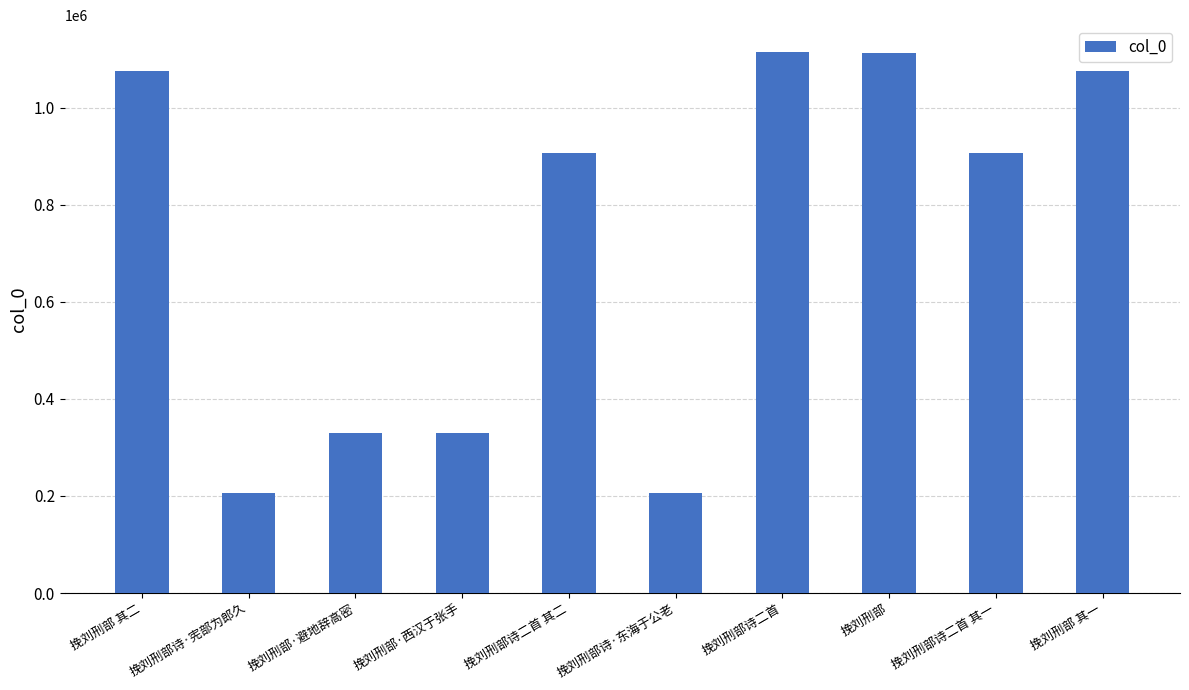

Count the number of categories in the chart.

10